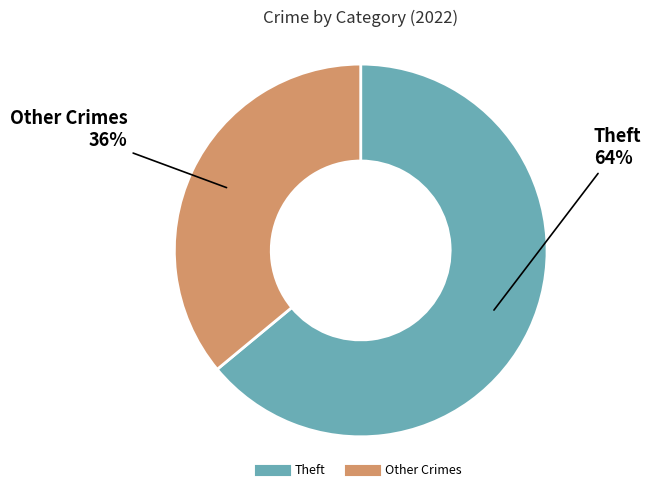

To the nearest percent, what is the difference between the largest and smallest slice percentages?

28%